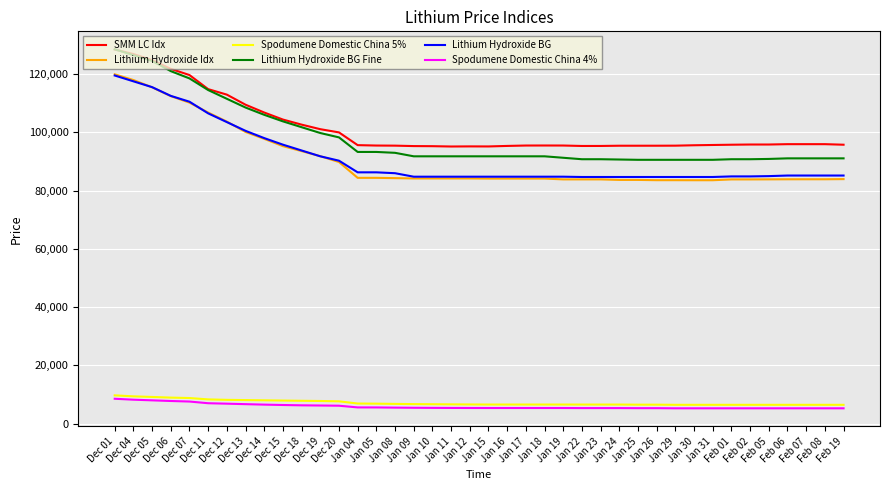

True or false: Lithium Hydroxide BG and Spodumene Domestic China 4% cross at least once.

False